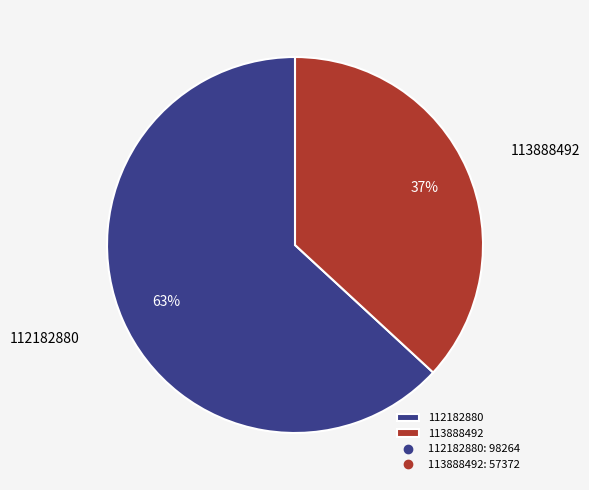

How many segments does this pie chart have?

2